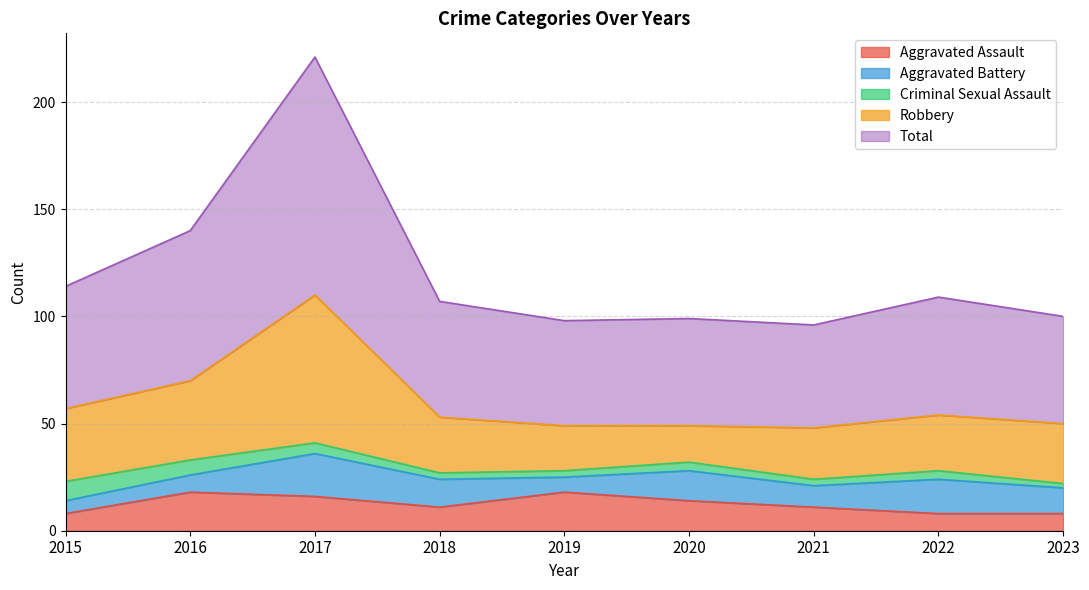

What is the difference between the second highest and second lowest values in the Aggravated Battery series?

9